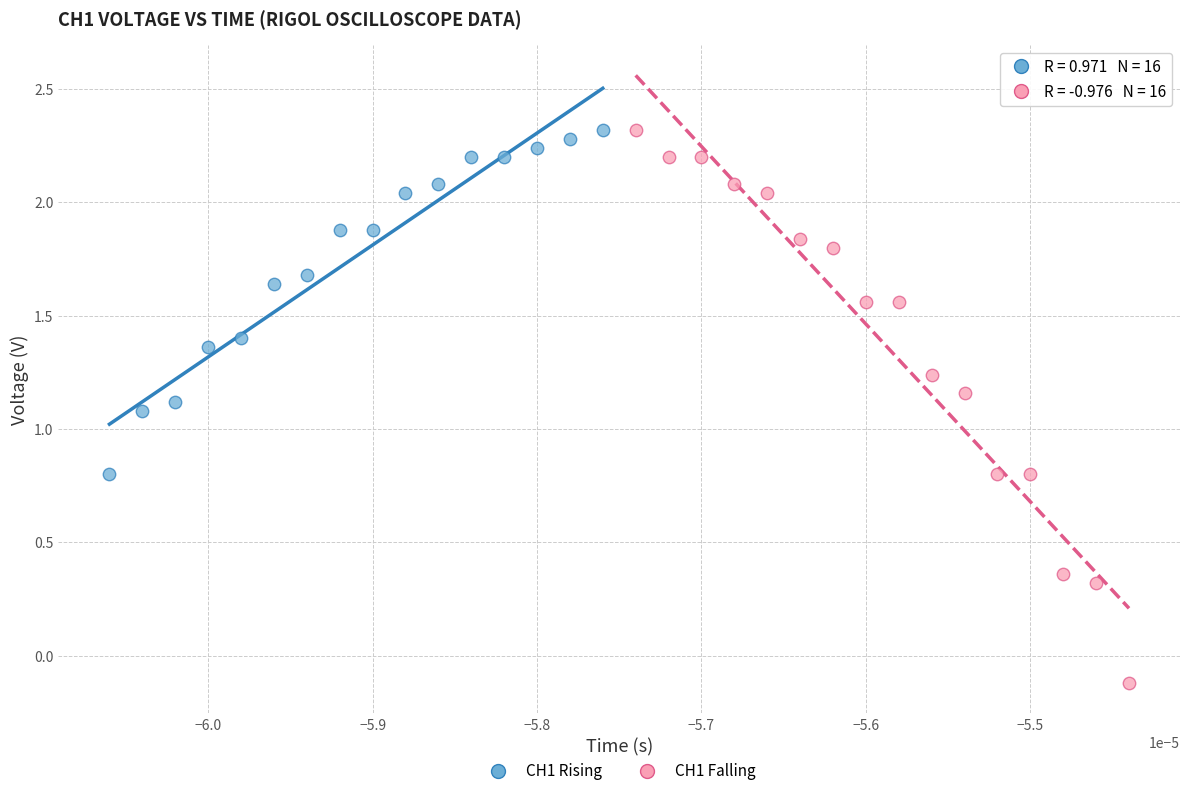

Which series reaches the minimum Y coordinate?

CH1 Falling